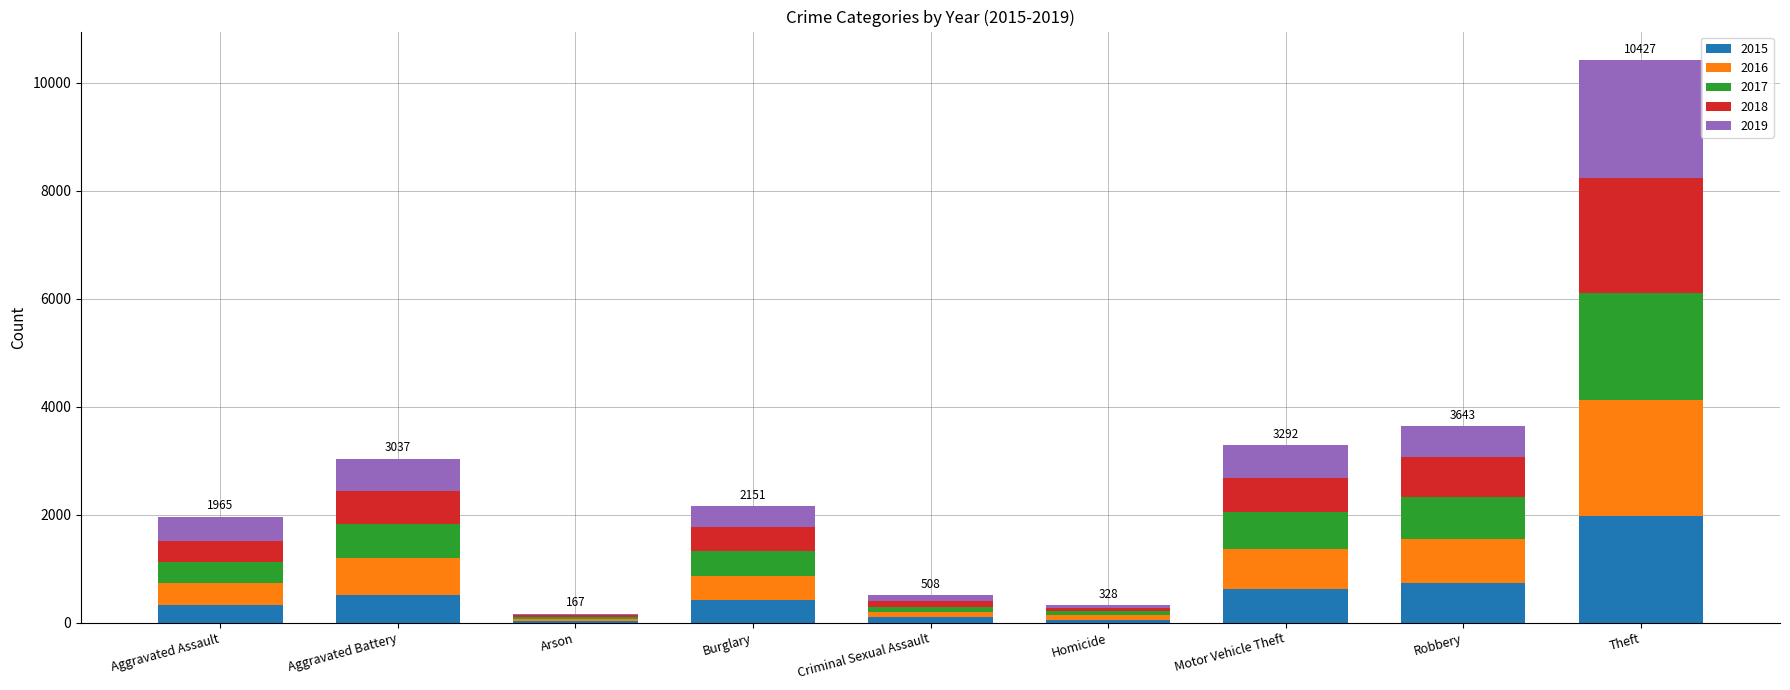

Which category has the highest value in the 2015 series?

Theft